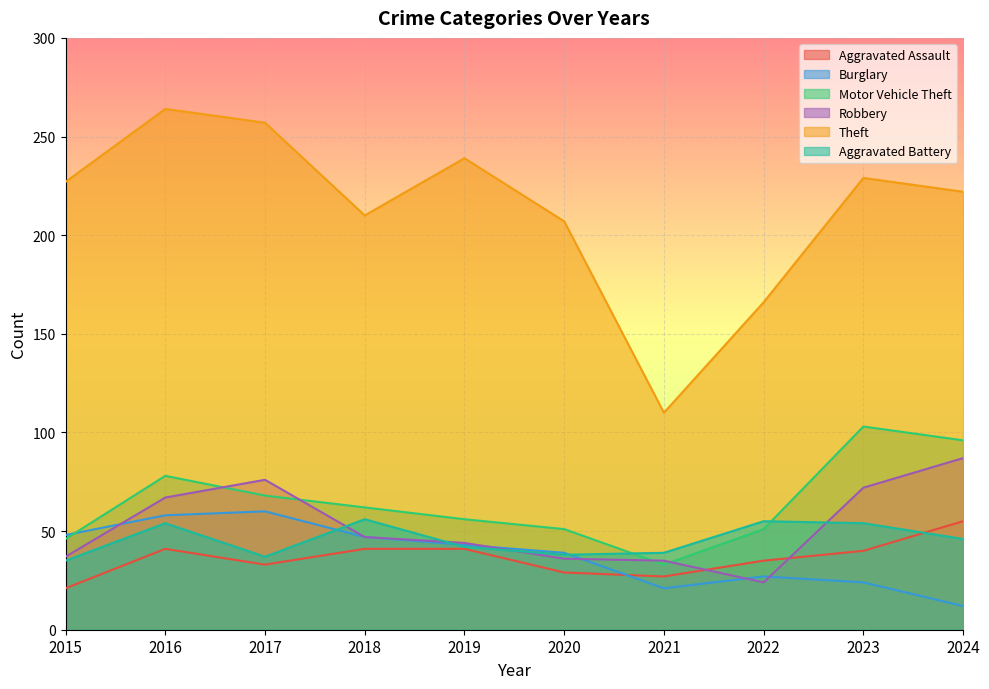

The value of Theft at 2019 is 408. True or false?

False